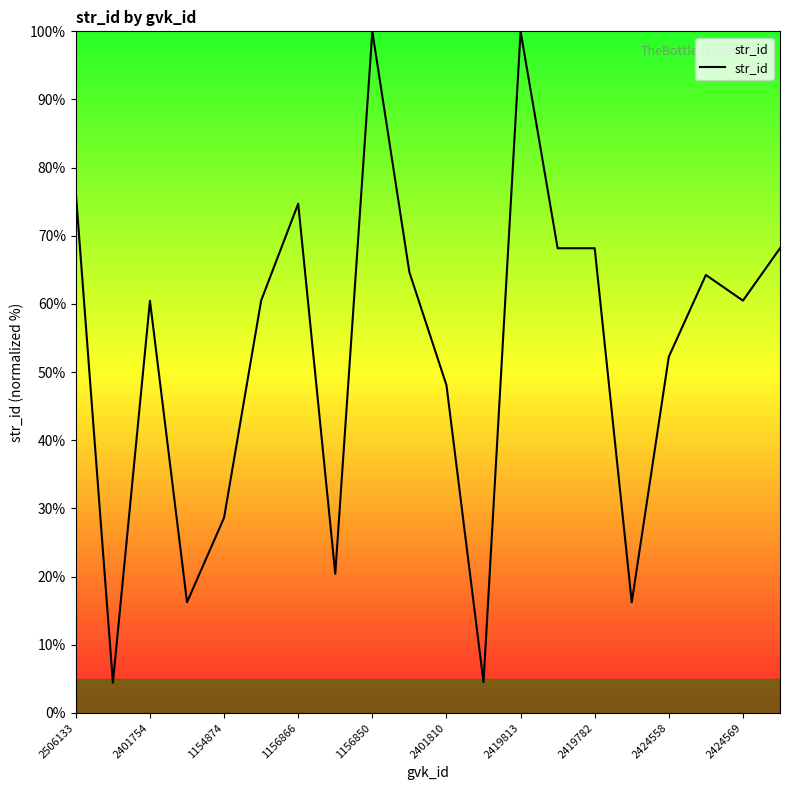

What is the maximum value shown in the chart?

100.0